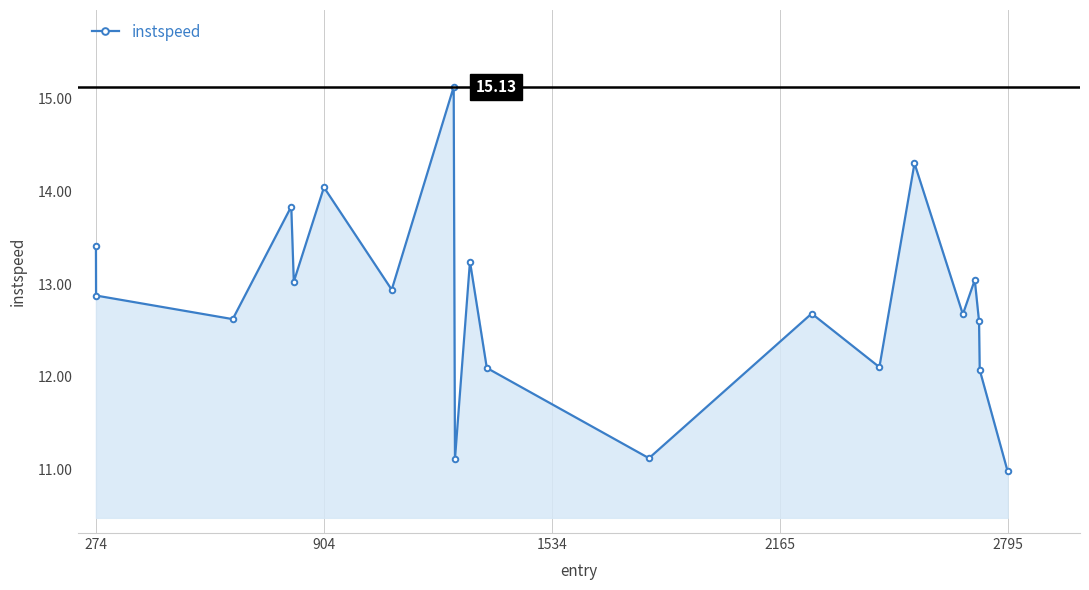

True or false: the data has more than 1 interior local peaks.

True